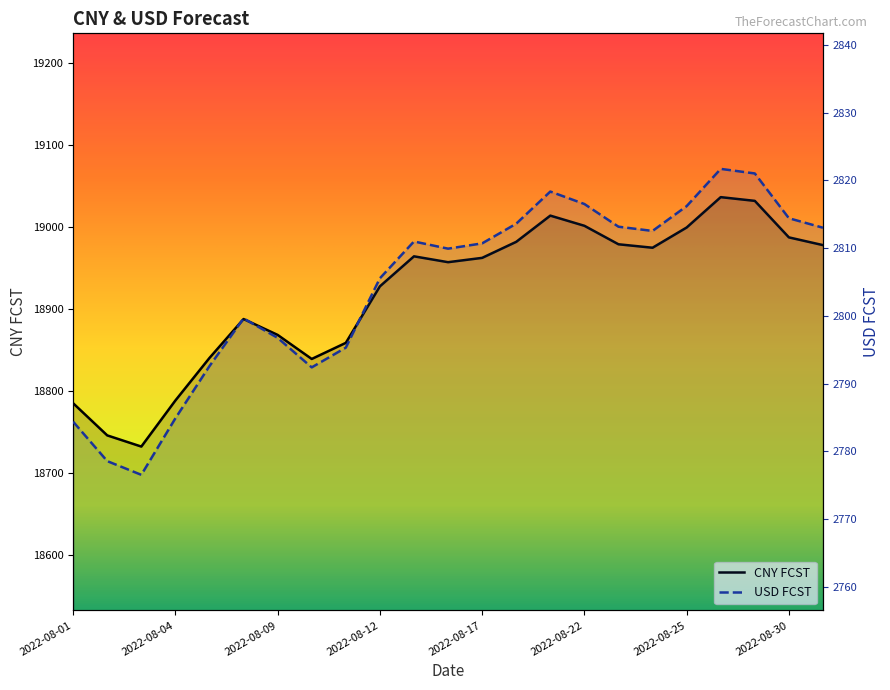

Is the value of CNY FCST at 2022-08-30 greater than the value of USD FCST at 2022-08-24?

Yes